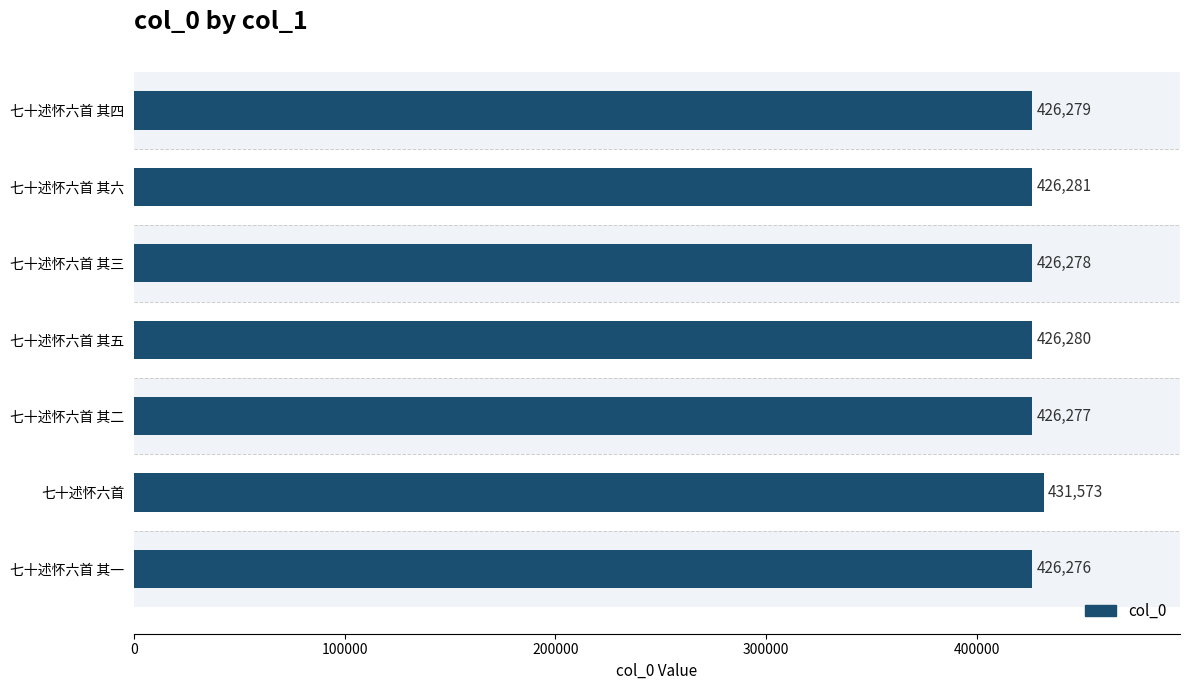

How many series are shown in this chart?

1